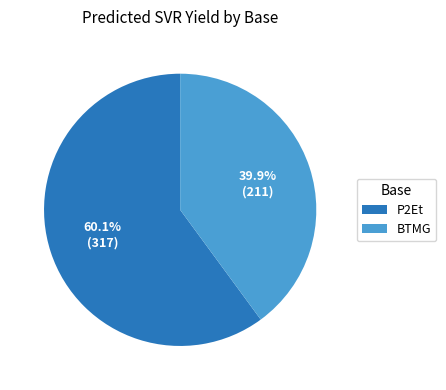

How many segments does this pie chart have?

2